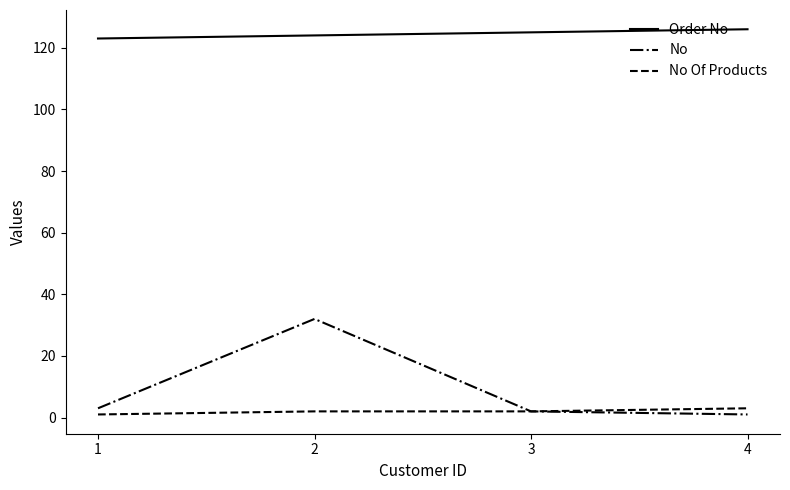

At which category is the sum across all series the highest?

2